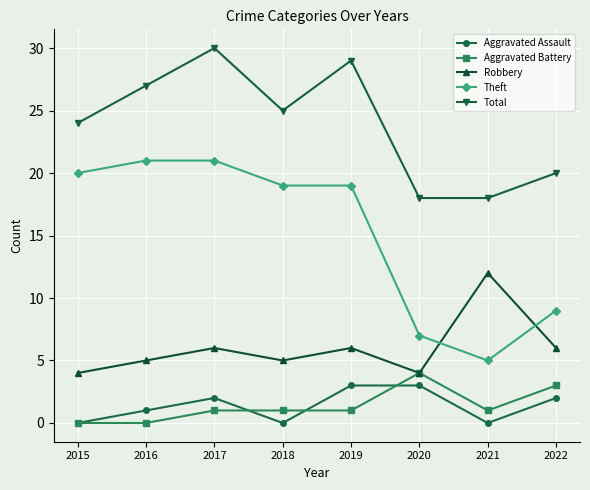

True or false: Aggravated Assault has more than 2 interior local peaks.

False